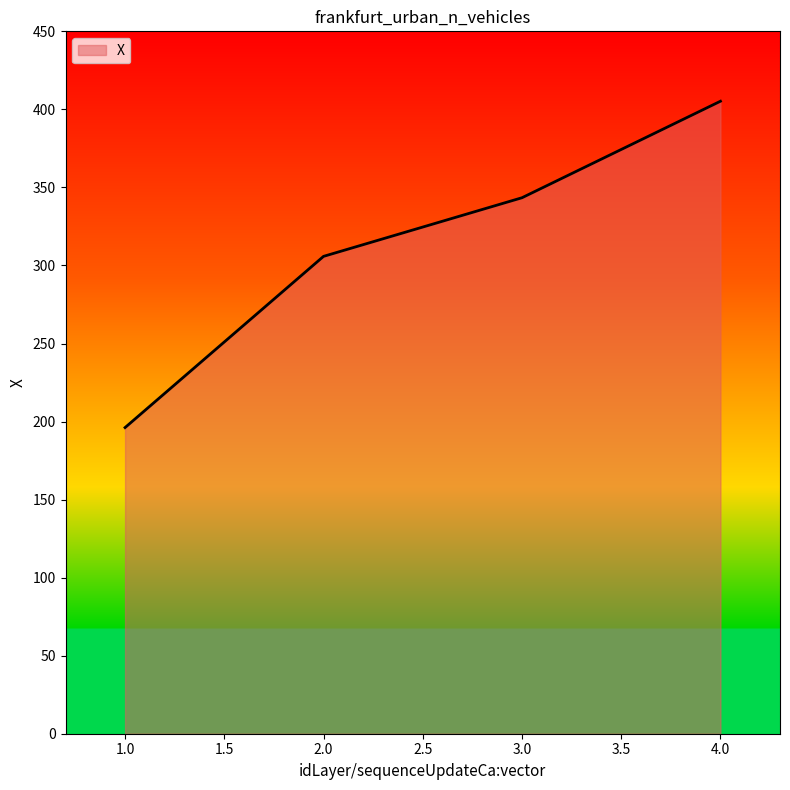

Reading right to left, extract all data points from this chart.

4.0=405.2	3.0=343.4	2.0=305.8	1.0=196.1